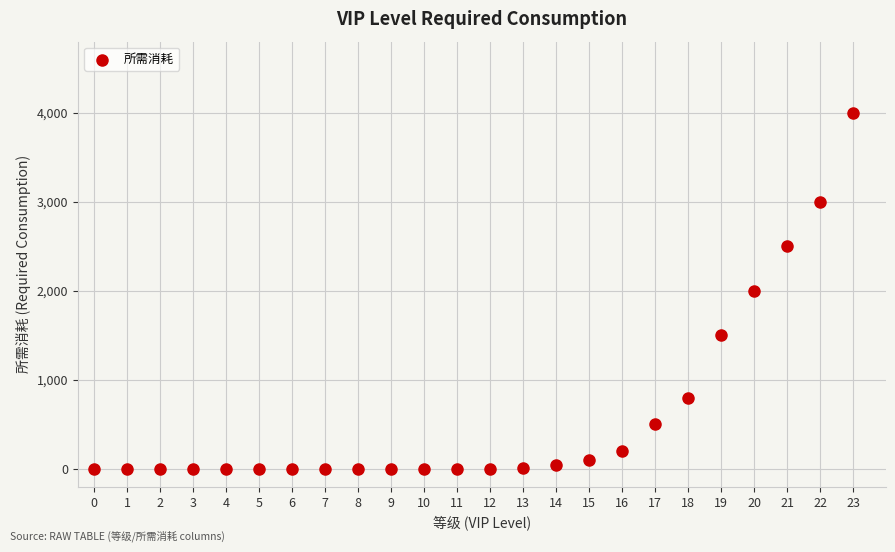

What is the range of Y values (max minus min)?

4000